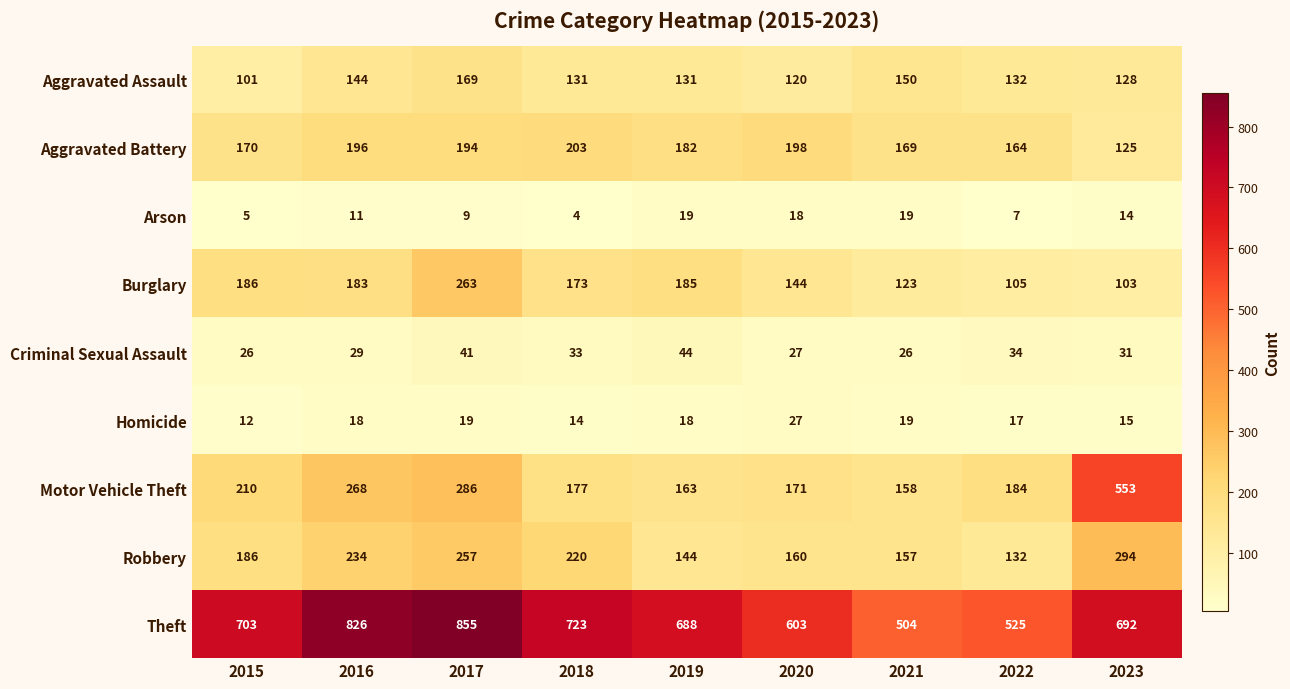

Between 2017 and 2023, which series saw the biggest shift?

Motor Vehicle Theft